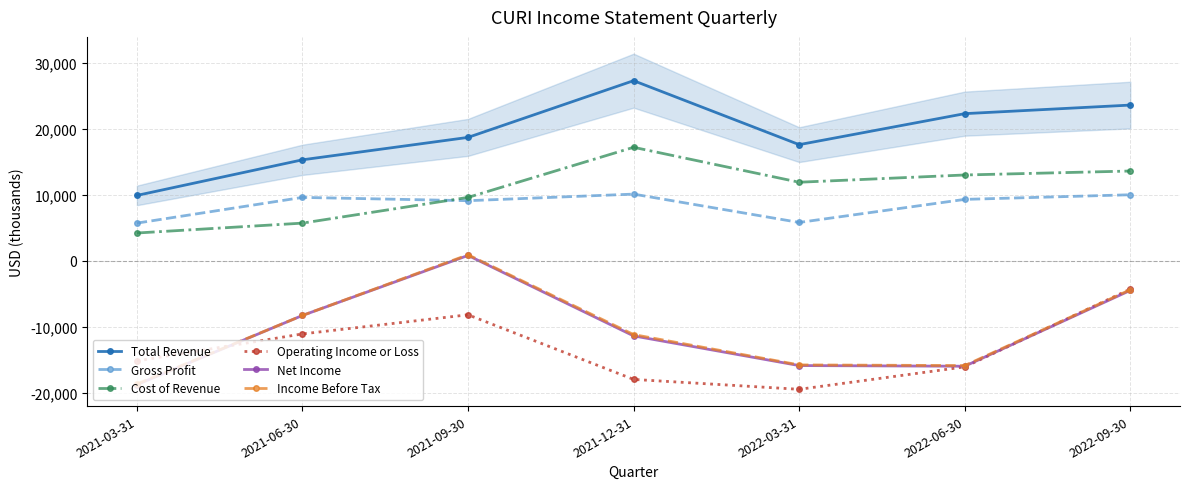

At which category is the sum across all series the highest?

2022-09-30